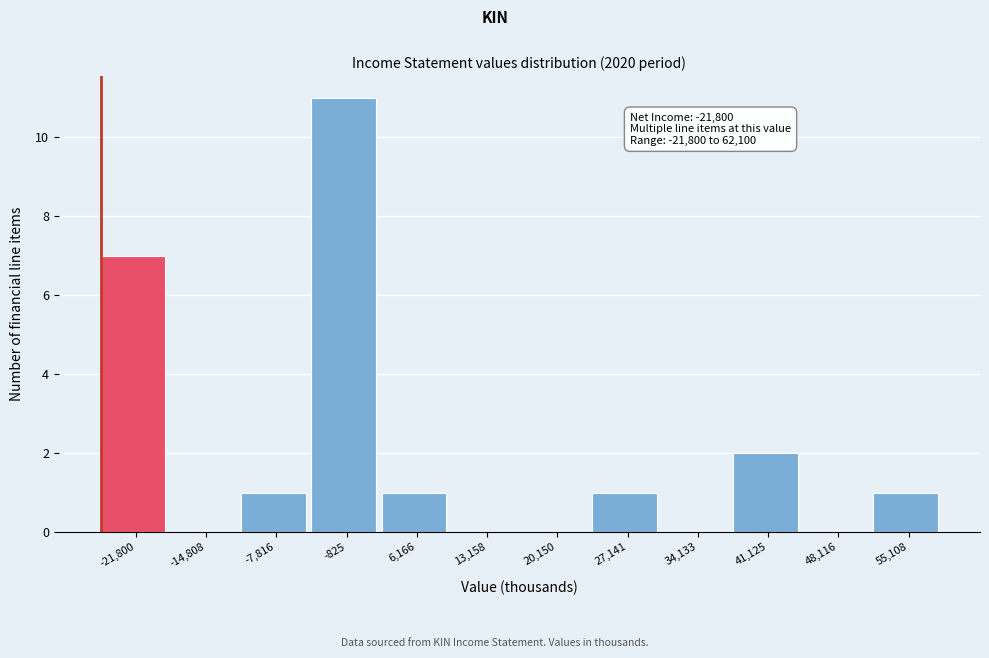

Reading left to right, list all the values displayed in this chart.

-21,800=7	-14,808=0	-7,816=1	-825=11	6,166=1	13,158=0	20,150=0	27,141=1	34,133=0	41,125=2	48,116=0	55,108=1